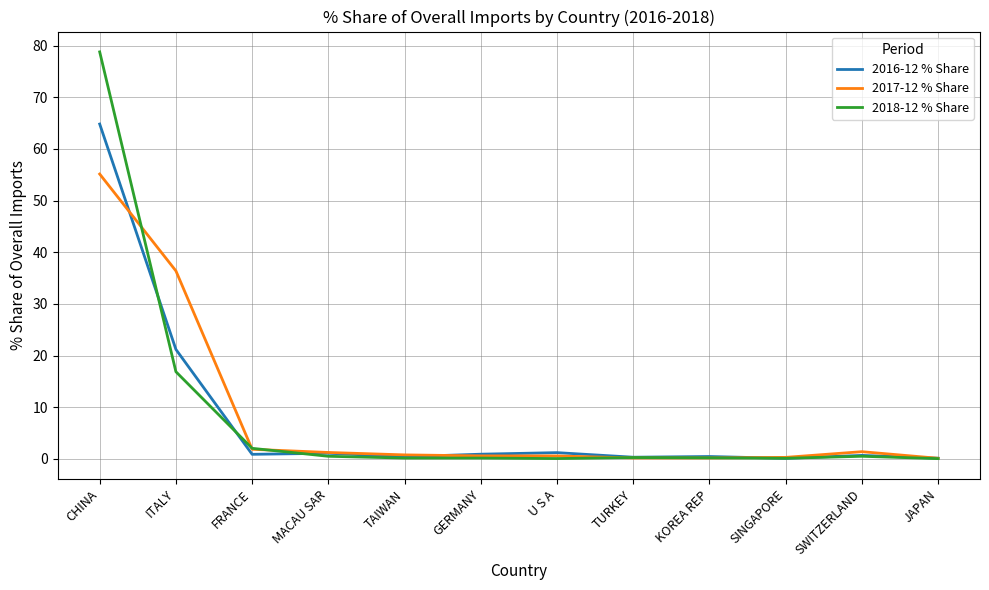

Which category has the highest value across all series?

CHINA